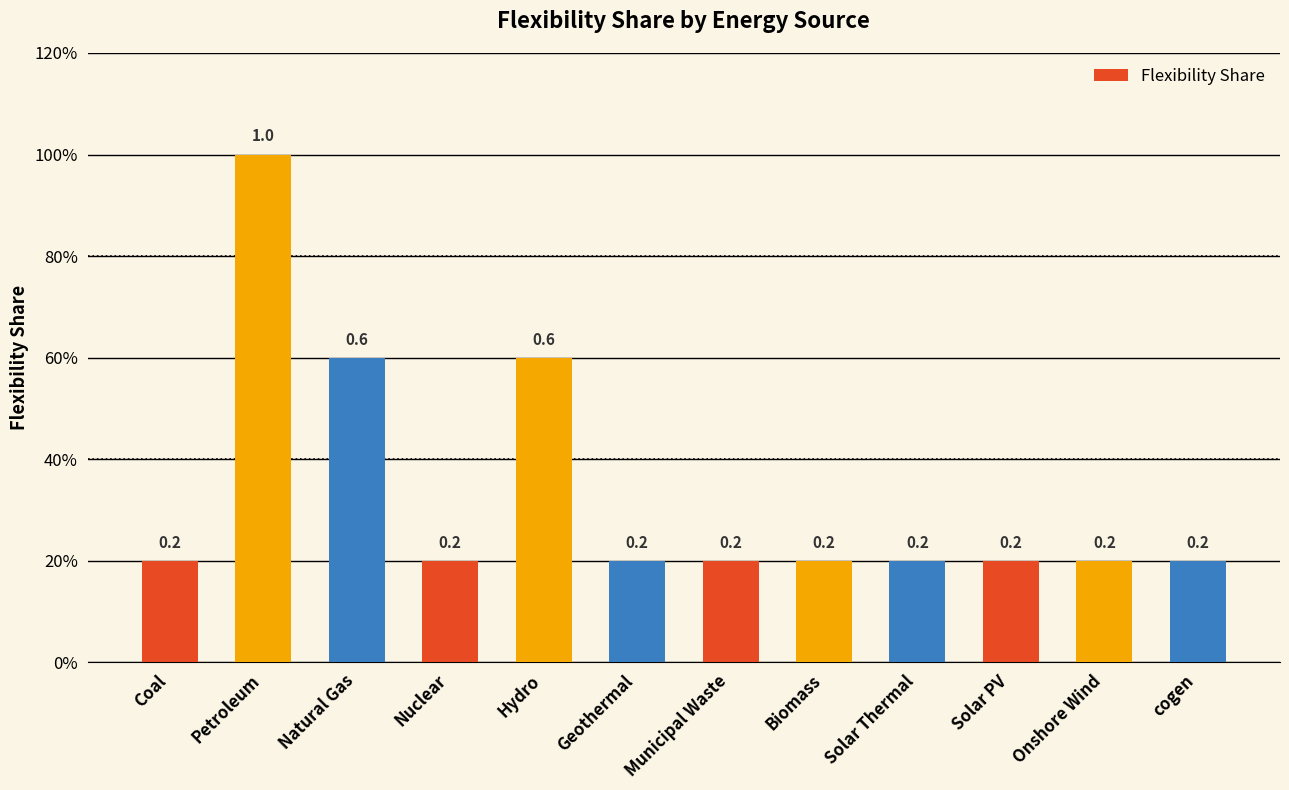

Are the bars horizontal?

No